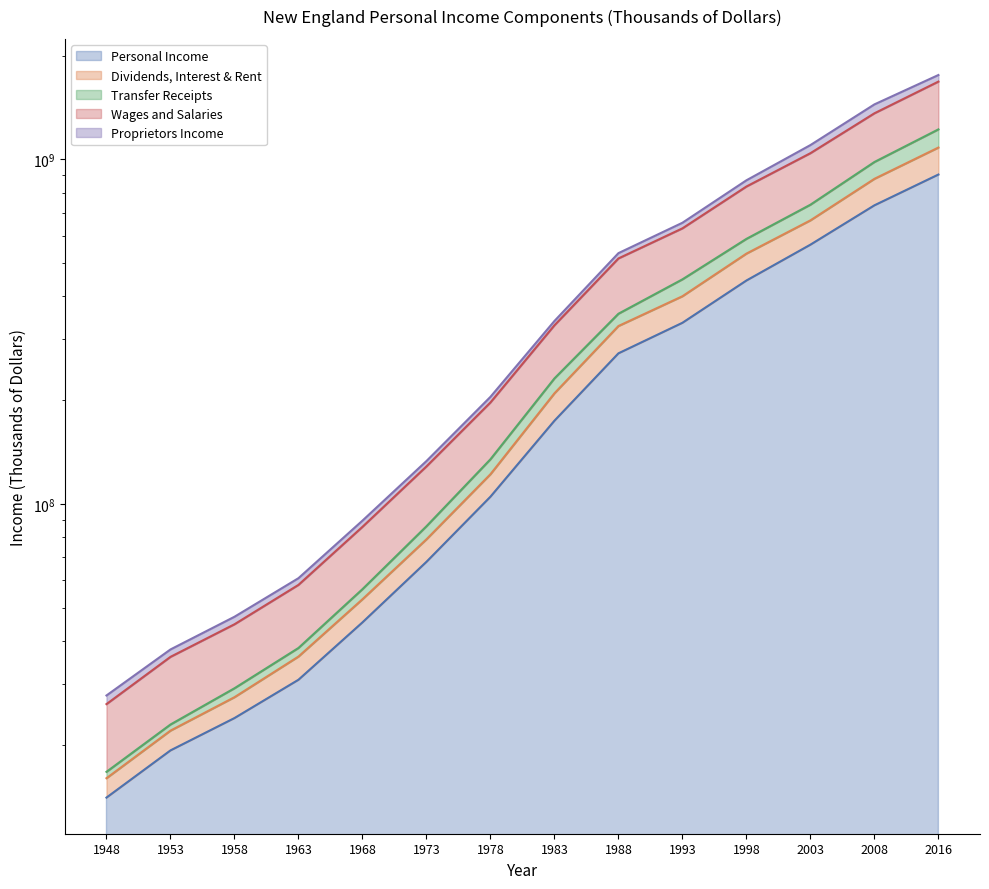

What is the lowest value of the Transfer Receipts series?

15987397